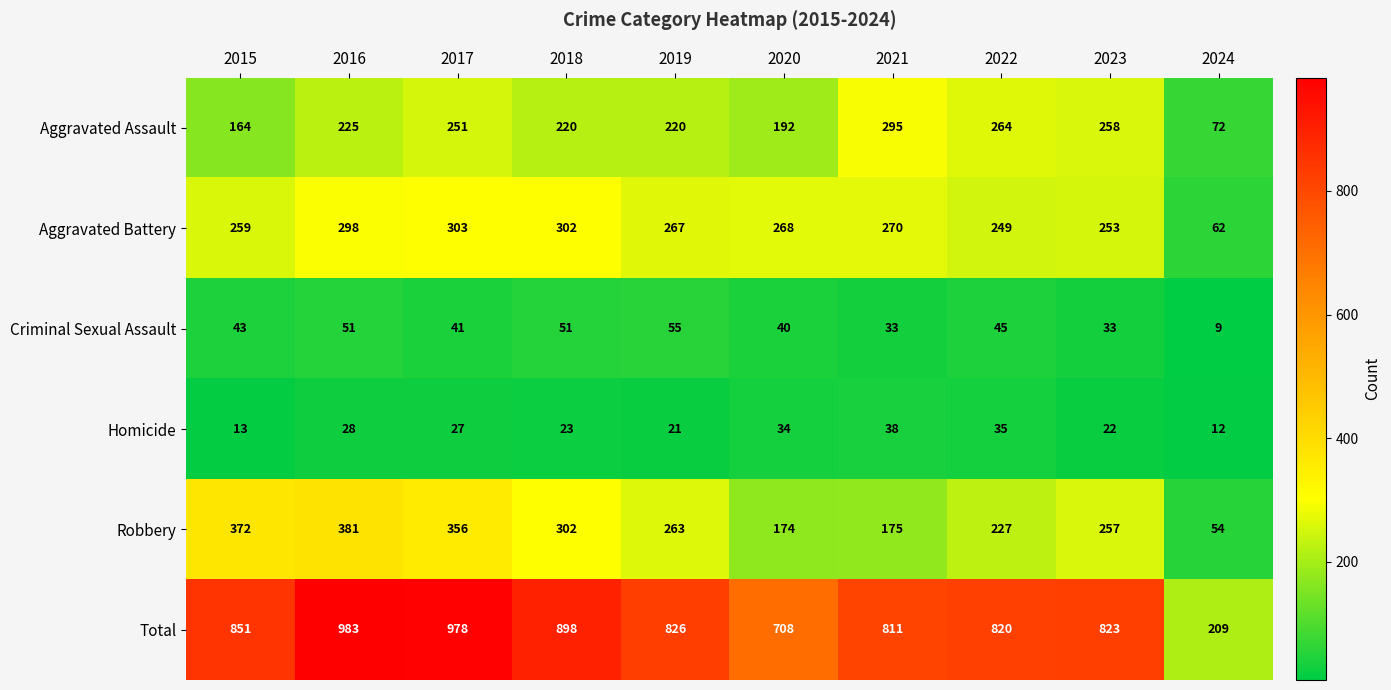

Between 2019 and 2024, which series saw the biggest shift?

Total